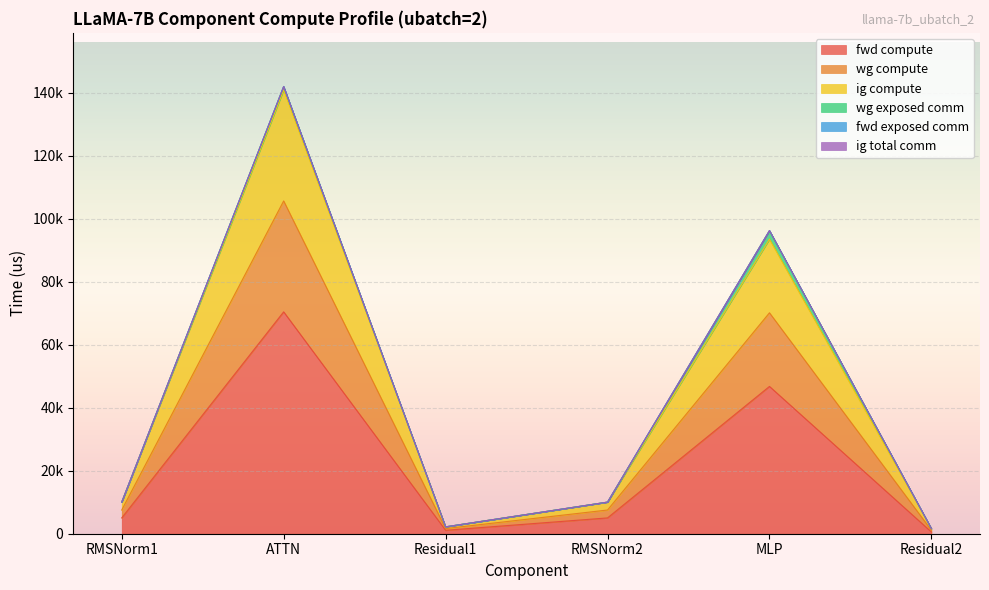

At which category does fwd compute reach its first local peak?

ATTN